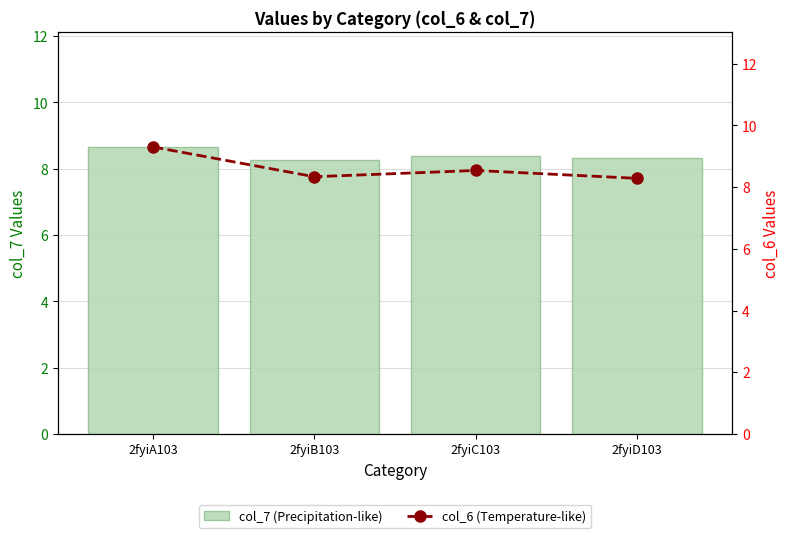

What position from the right is 2fyiC103?

2